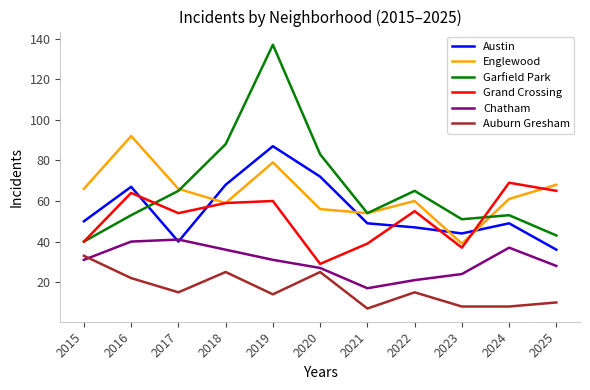

In Austin, how many points are higher than both neighbors (excluding endpoints)?

3